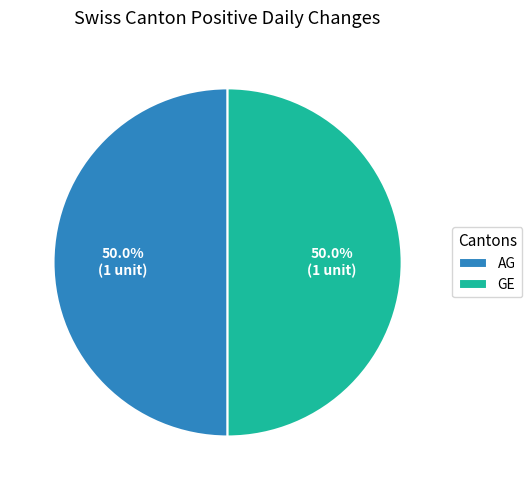

To the nearest percent, what is the average slice percentage?

50%